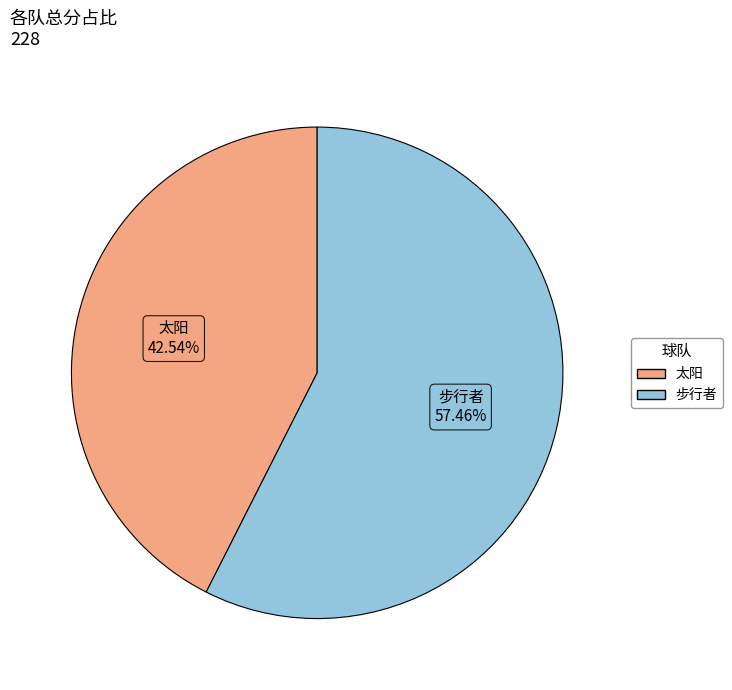

Which slice is the largest?

步行者